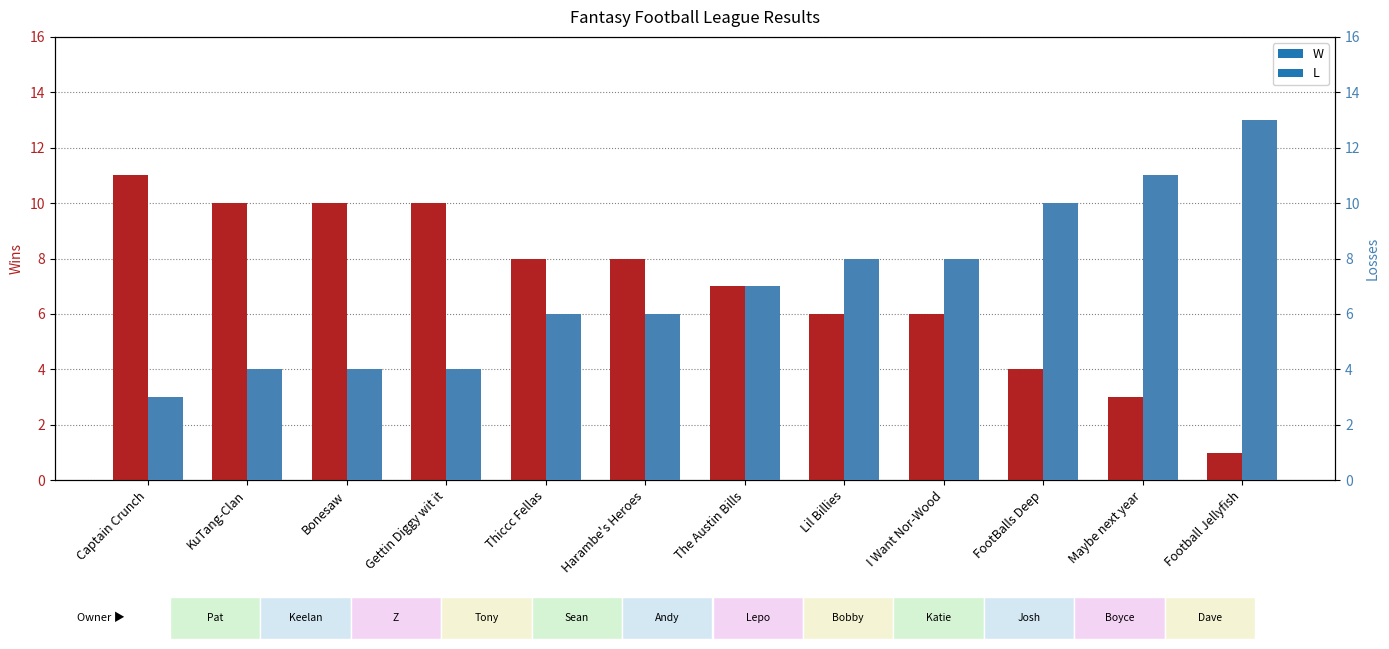

What is the maximum value for L?

13